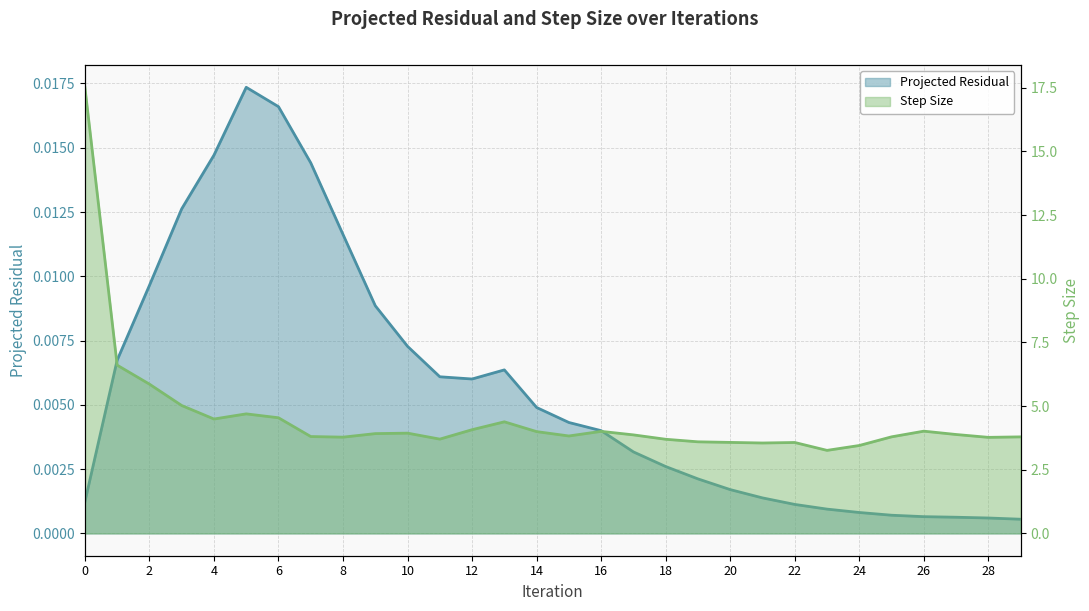

Which series has the largest total across all categories?

Step Size